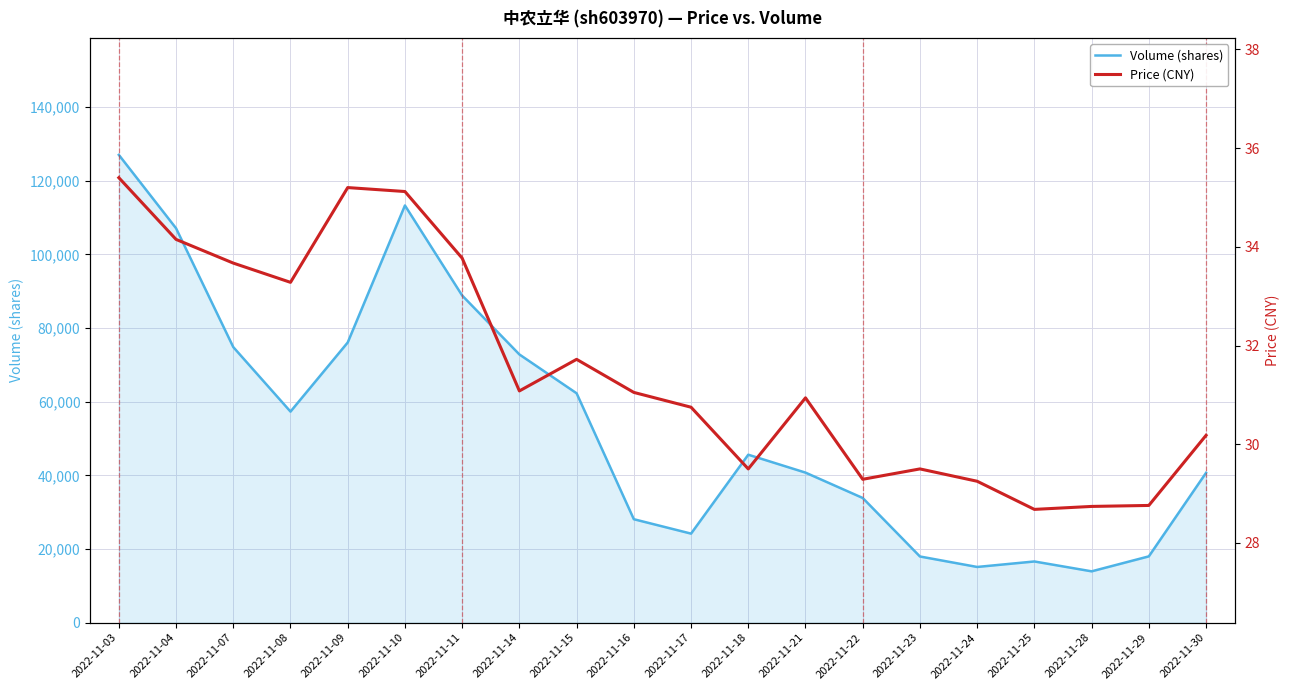

What is the value of the Price (CNY) point at the 17th from the left?

28.7